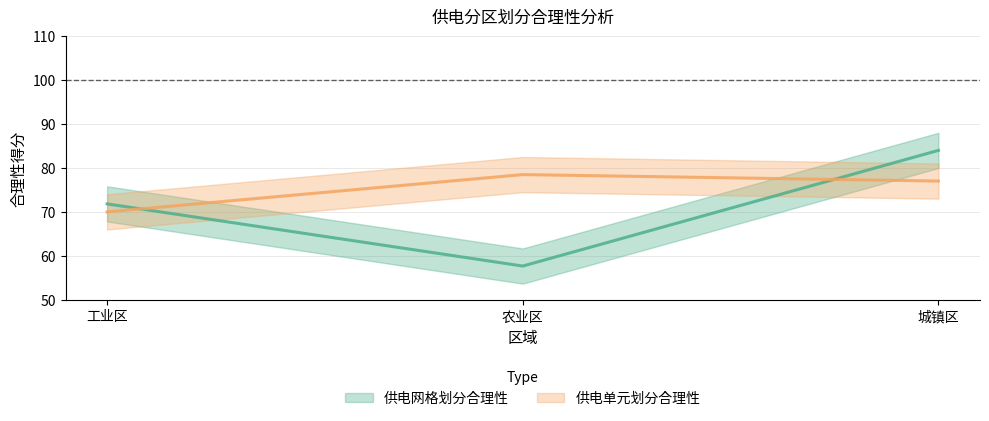

What position from the left is 农业区?

2